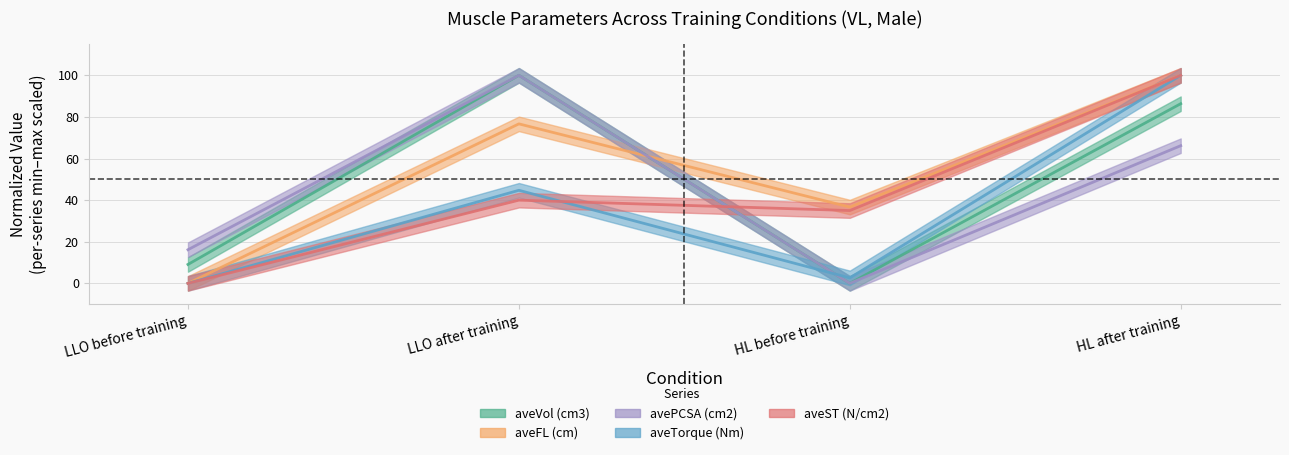

Reading left to right, list all the values displayed in this chart.

aveVol (cm3): LLO before training=9.1	LLO after training=100.0	HL before training=0.0	HL after training=86.4
aveFL (cm): LLO before training=0.0	LLO after training=76.7	HL before training=36.7	HL after training=100.0
avePCSA (cm2): LLO before training=16.2	LLO after training=100.0	HL before training=0.0	HL after training=66.2
aveTorque (Nm): LLO before training=0.0	LLO after training=44.7	HL before training=2.6	HL after training=100.0
aveST (N/cm2): LLO before training=0.0	LLO after training=40.0	HL before training=35.0	HL after training=100.0